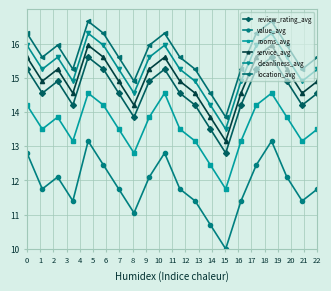

True or false: rooms_avg and cleanliness_avg intersect in this chart.

False